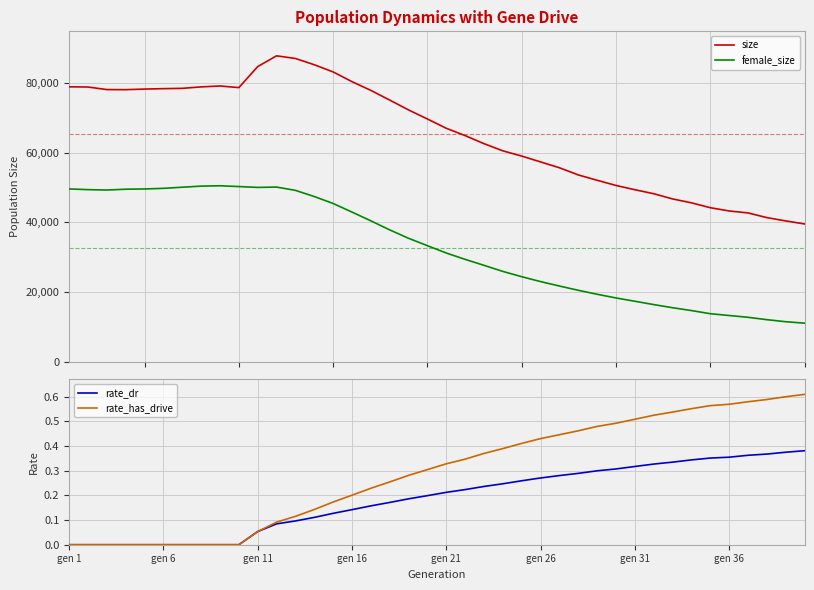

What is the lowest value of the size series?

39569